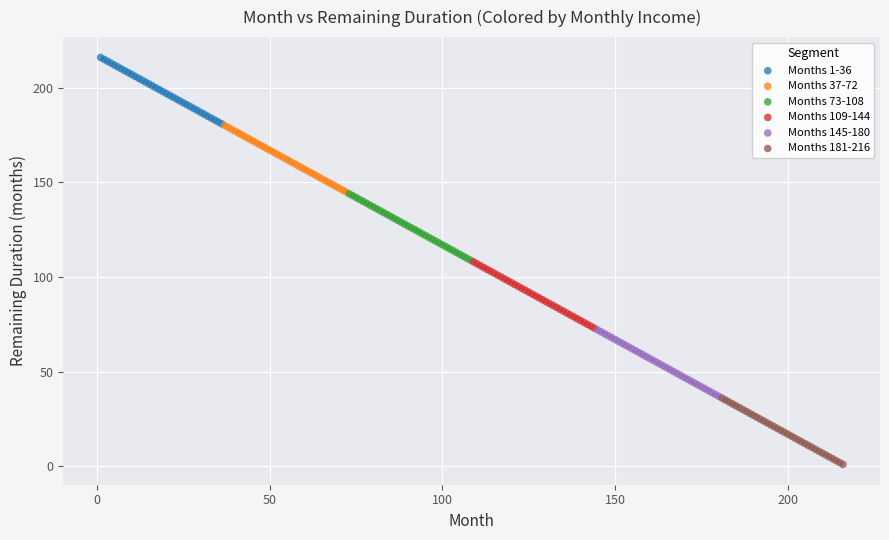

Which series reaches the maximum Y coordinate?

Months 1-36